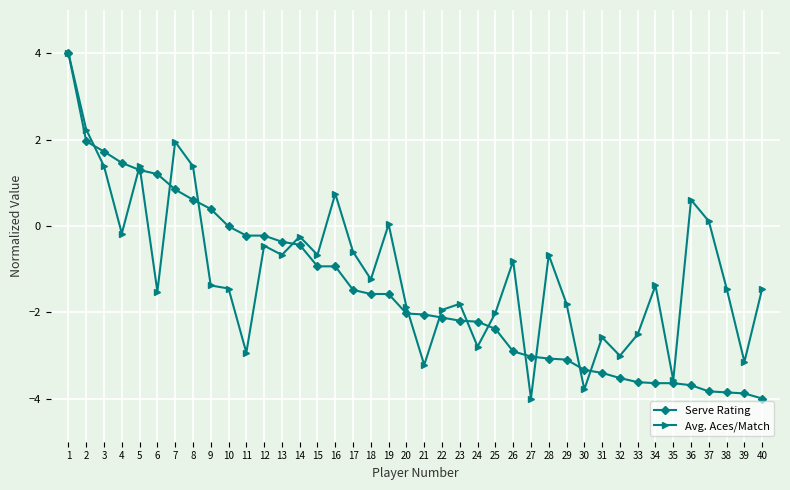

What is the average value of the Avg. Aces/Match series?

-1.0